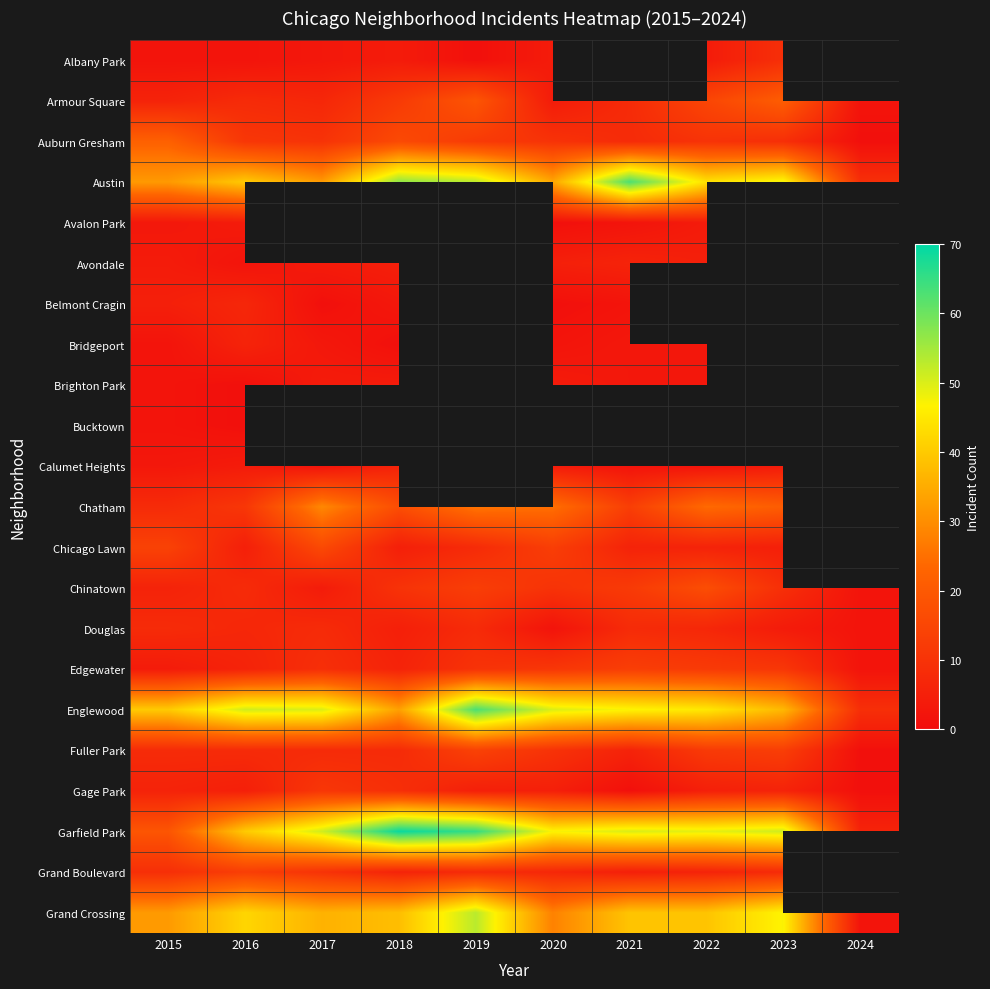

The value of Fuller Park at 2018 is 10.6. True or false?

False